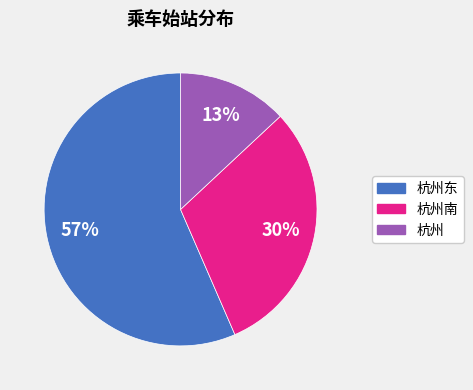

To the nearest percent, what is the average slice percentage?

33%